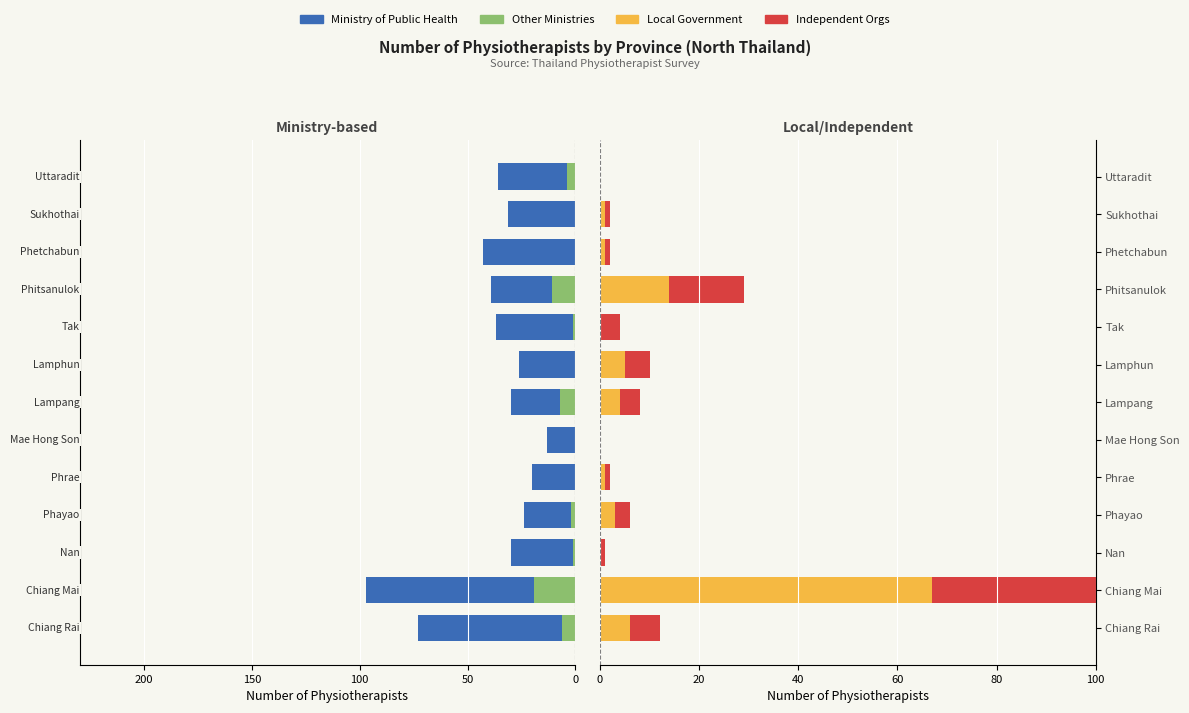

What is the spread (max minus min) of values at Lampang?

41